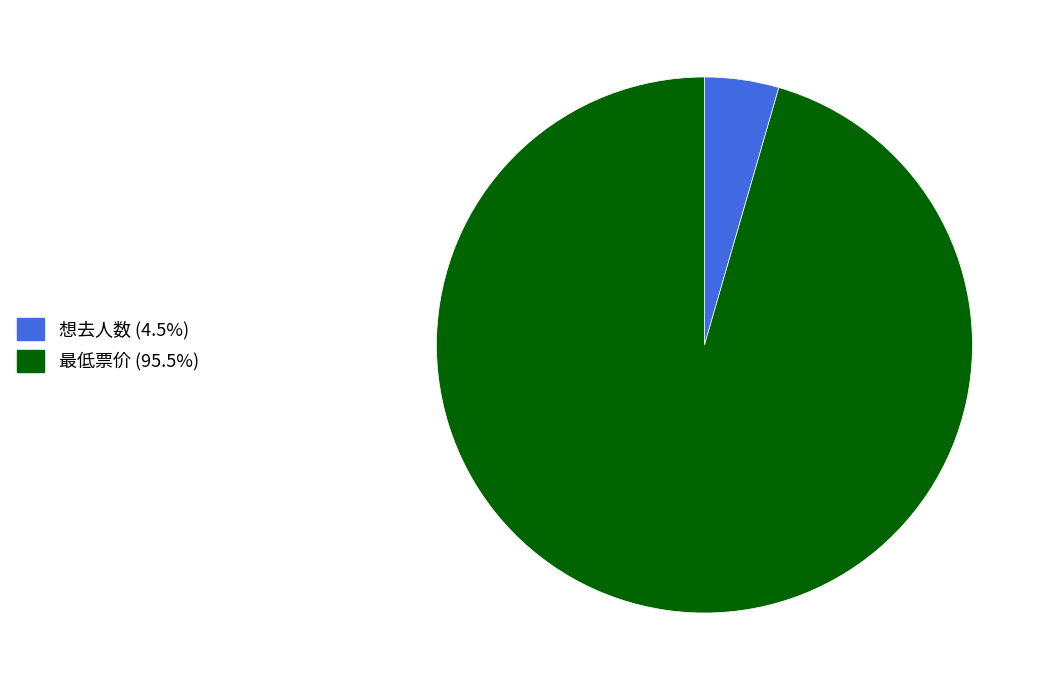

Combined, do 最低票价 (95.5%) and 想去人数 (4.5%) account for over 50%?

Yes